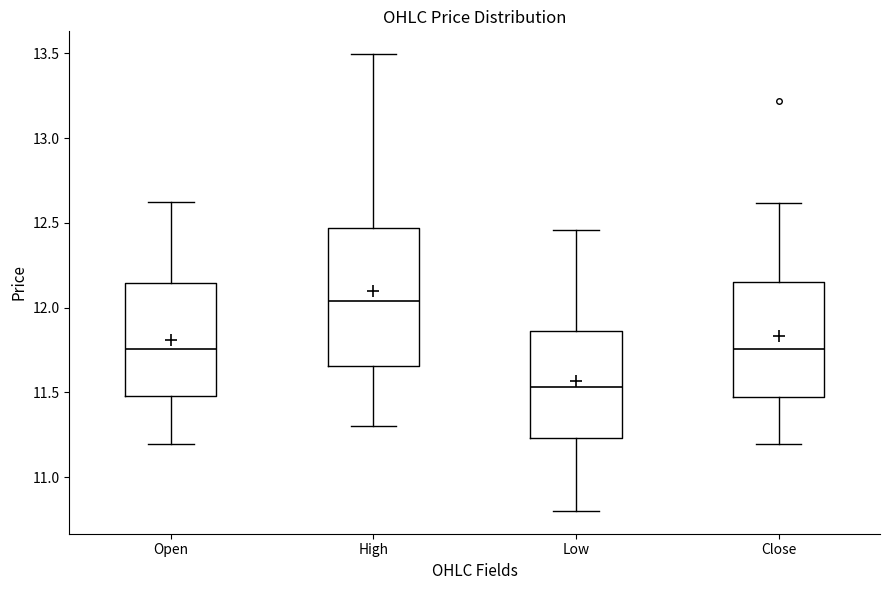

Which box's median line is the highest?

High